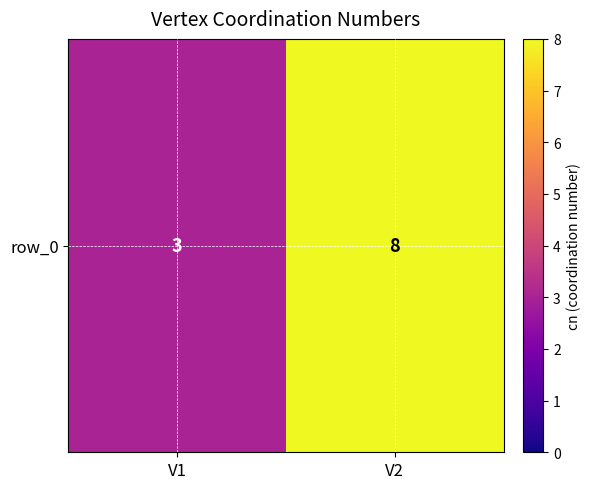

Is it true that the value at V2 is 8?

True